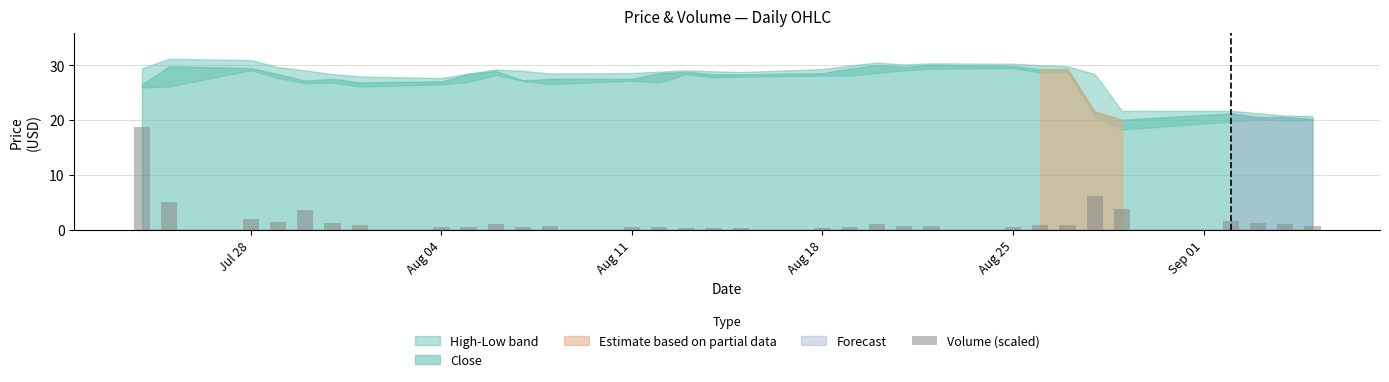

What is the sum of all values?

56.8